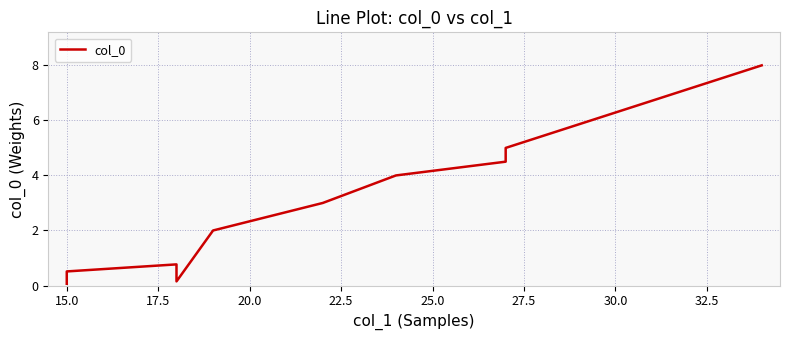

Which has a higher value, 12.5 or 32.5?

32.5